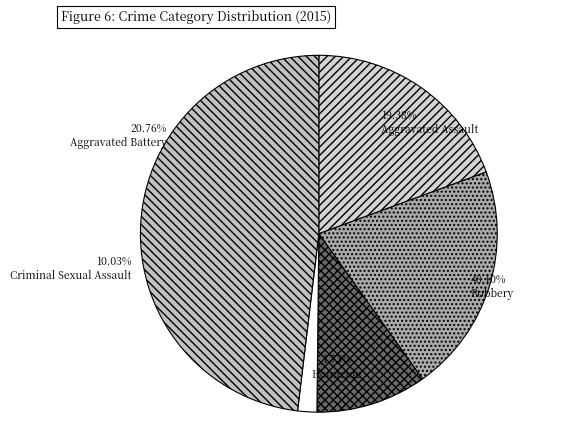

Does Aggravated Assault represent more than half of the total?

No